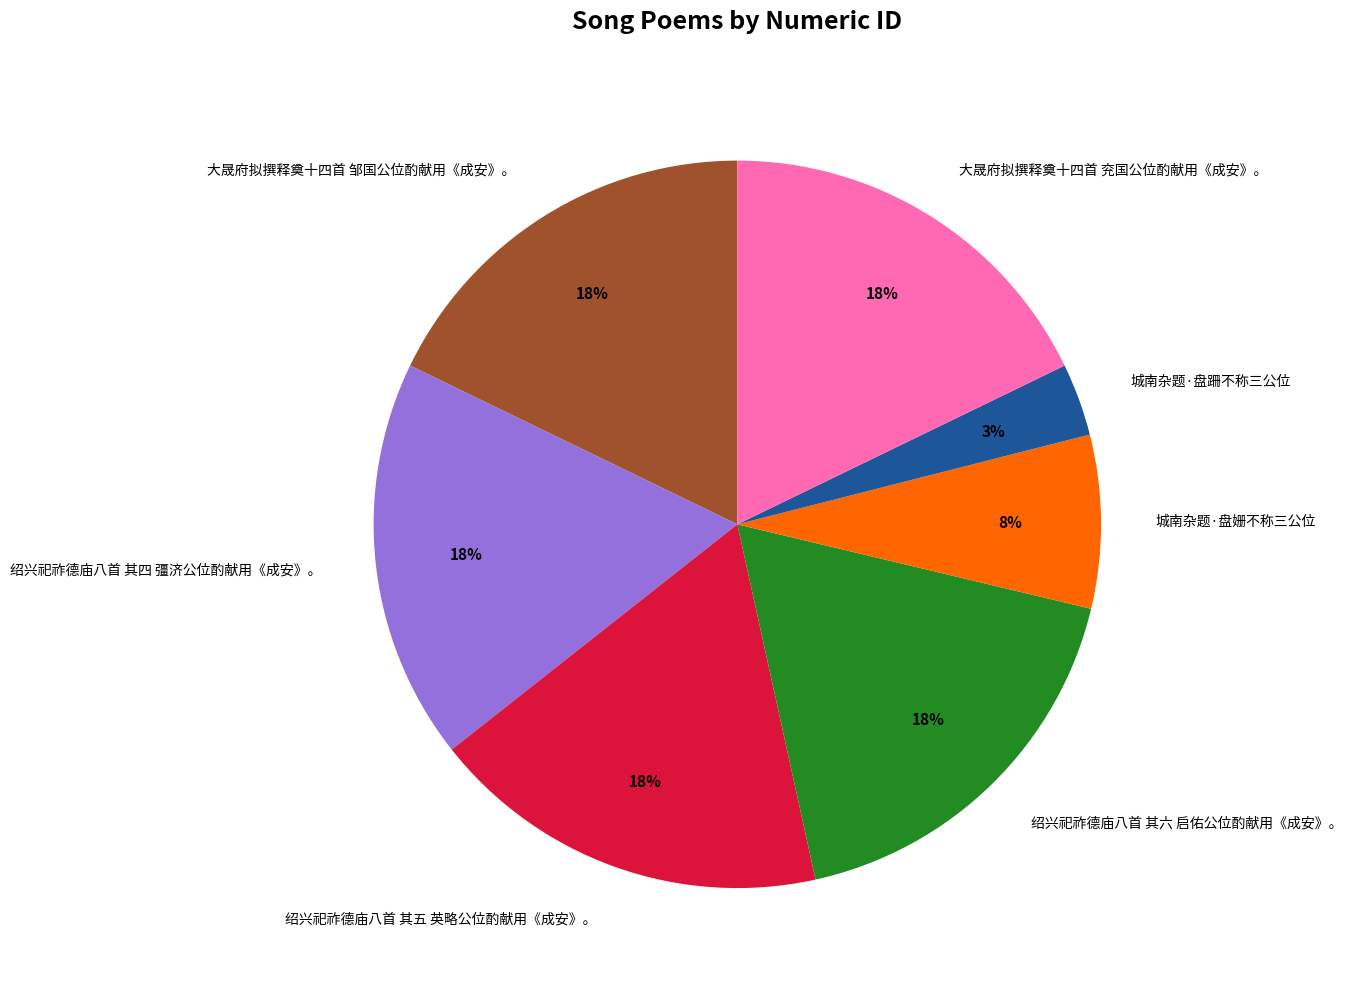

Is 大晟府拟撰释奠十四首 兖国公位酌献用《成安》。 the majority of the pie?

No